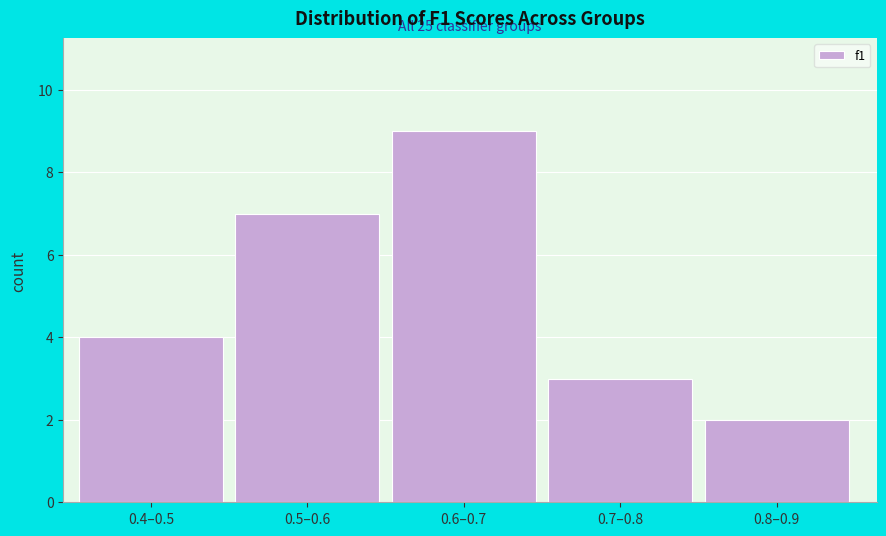

Reading left to right, extract all data points from this chart.

0.4–0.5=4	0.5–0.6=7	0.6–0.7=9	0.7–0.8=3	0.8–0.9=2